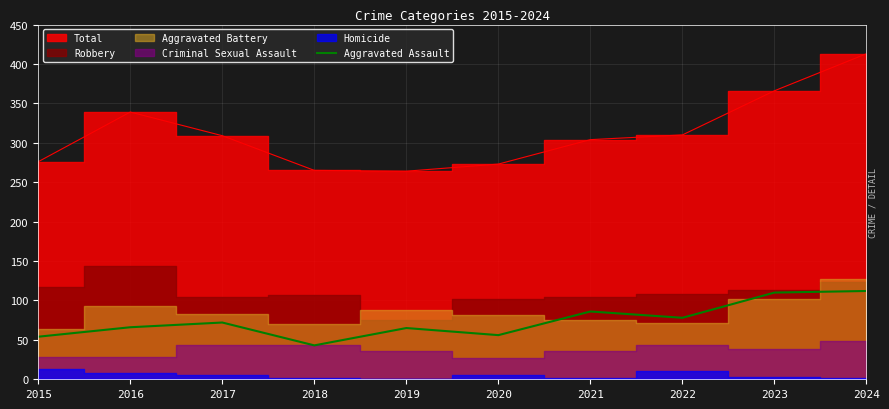

Reading left to right, what are all the values shown in this chart?

54	66	72	43	65	56	86	78	110	112